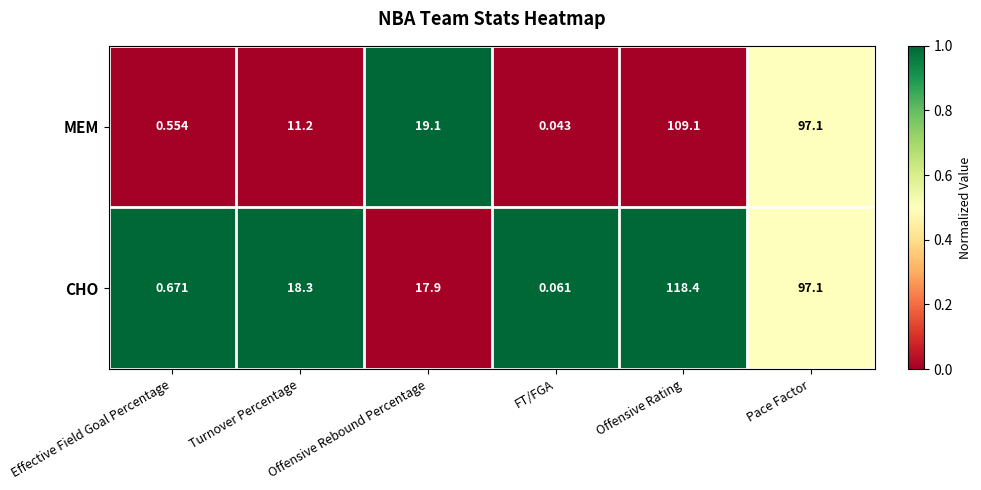

List the series in order of their peak value, highest first.

CHO, MEM